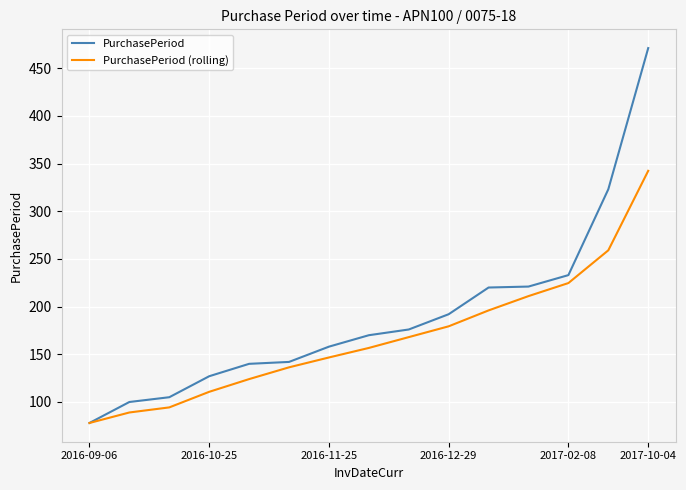

Which series has the largest total across all categories?

PurchasePeriod